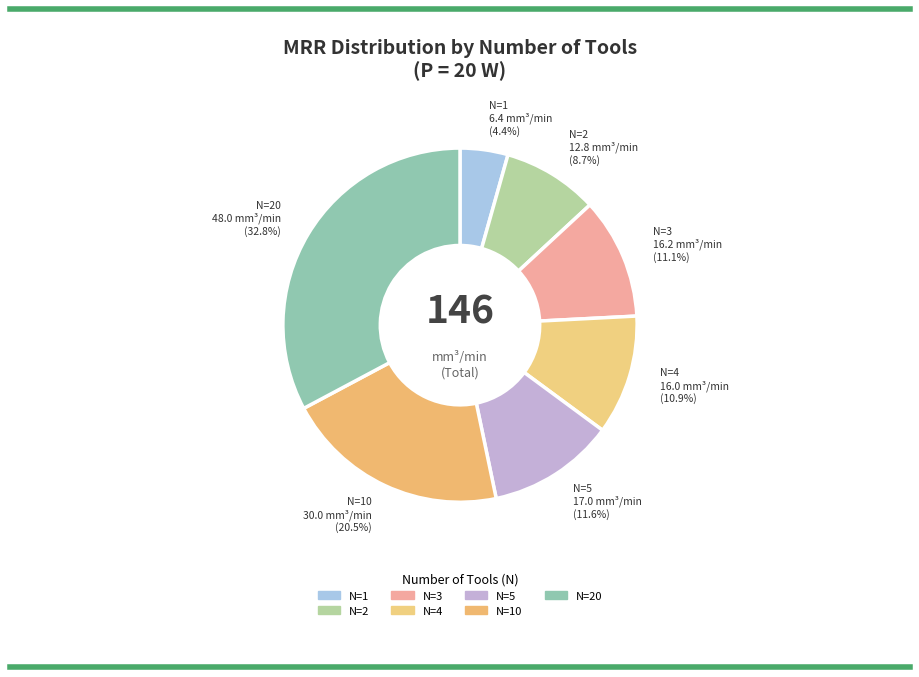

To the nearest percent, what is the combined percentage of N=2 and N=20?

42%